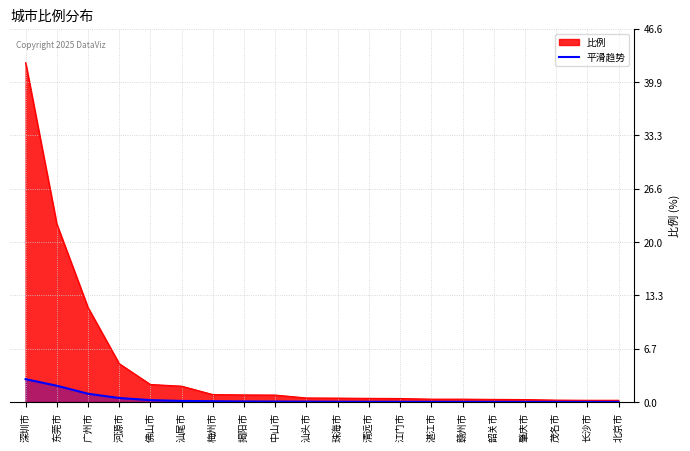

Is it true that 平滑趋势 equals 0.0 at 湛江市?

True